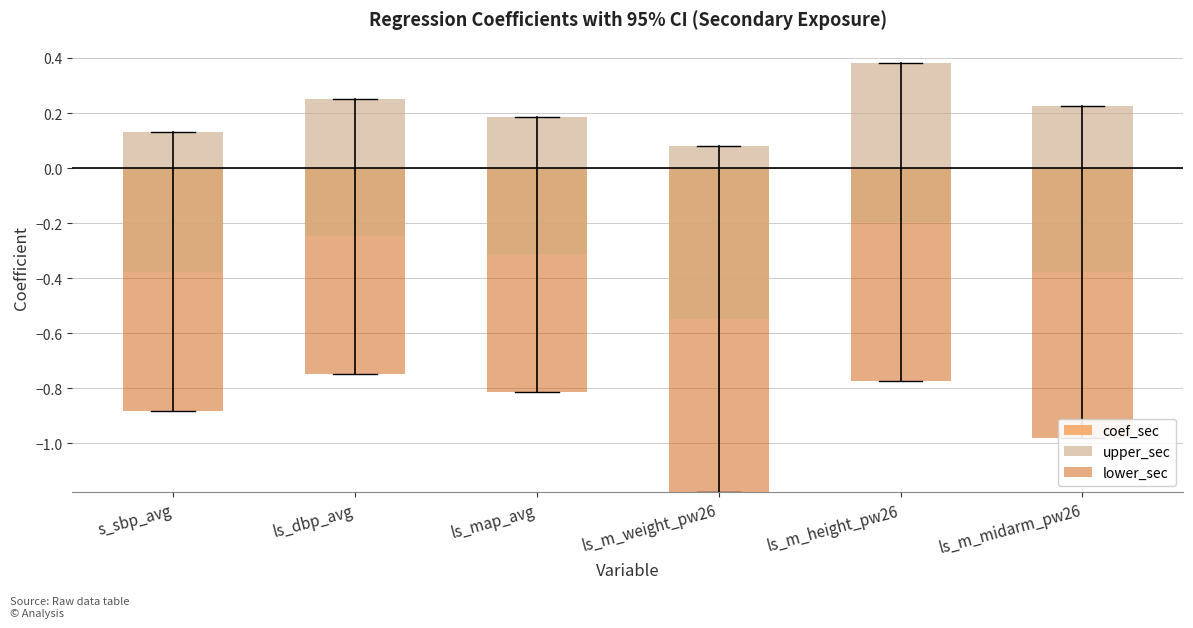

What is the difference between the maximum and second lowest values in the coef_sec series?

0.2